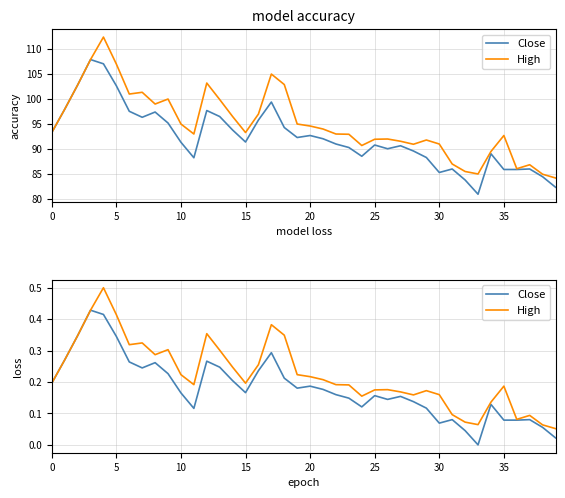

True or false: Close and High intersect in this chart.

False